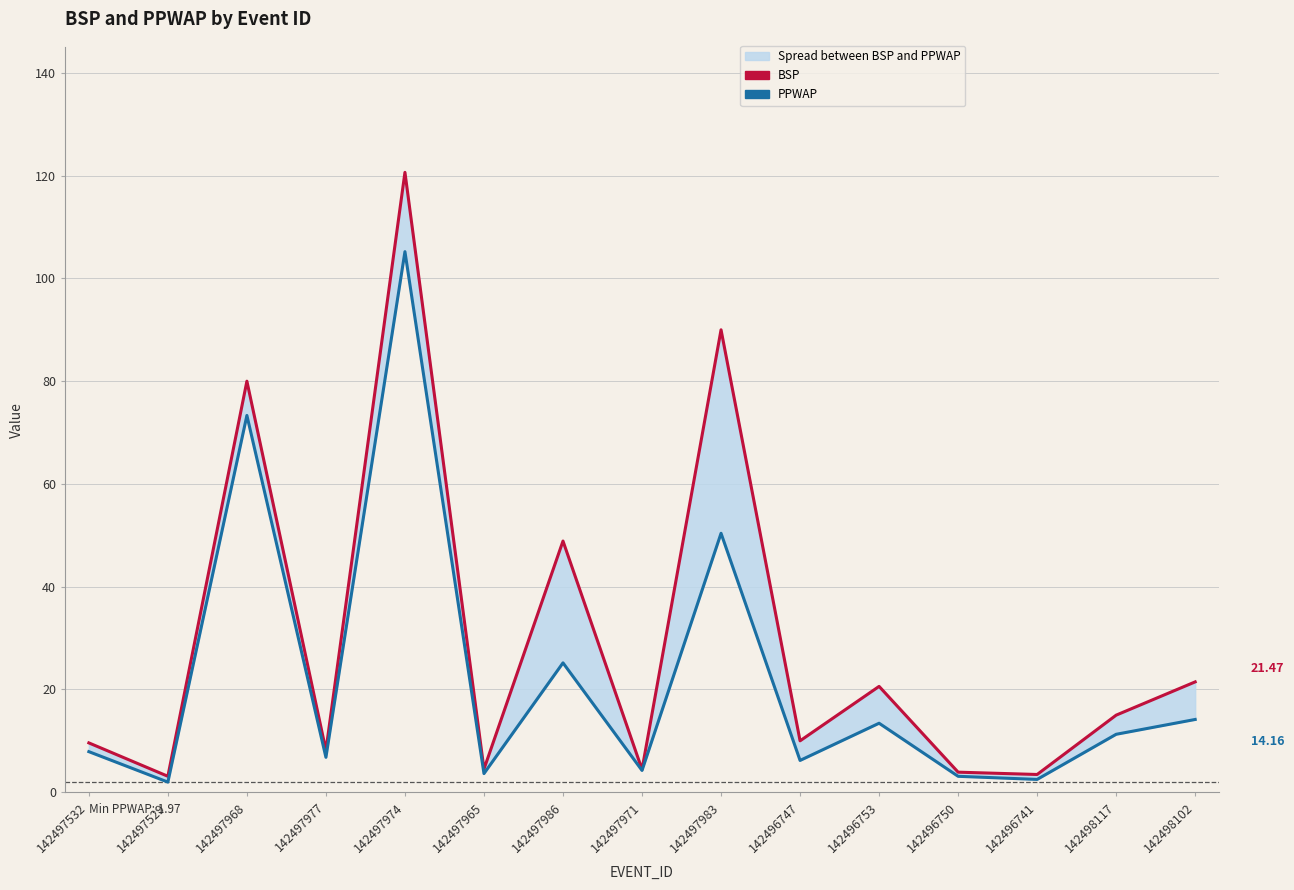

Which series has the widest spread of values?

BSP